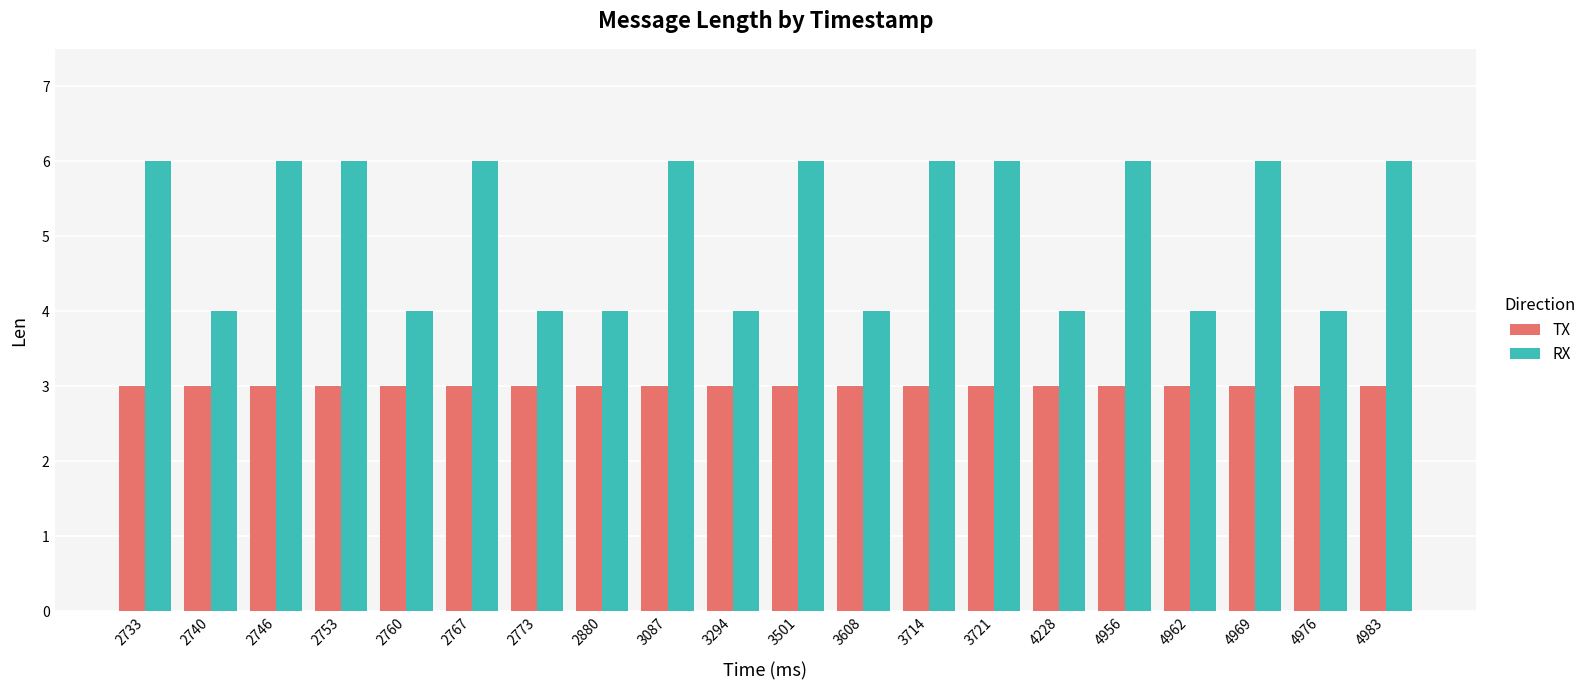

At 4956, list the series in order from smallest to largest.

TX, RX